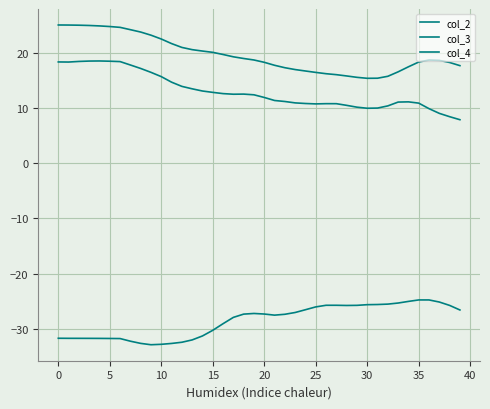

Which series has the widest spread of values?

col_2